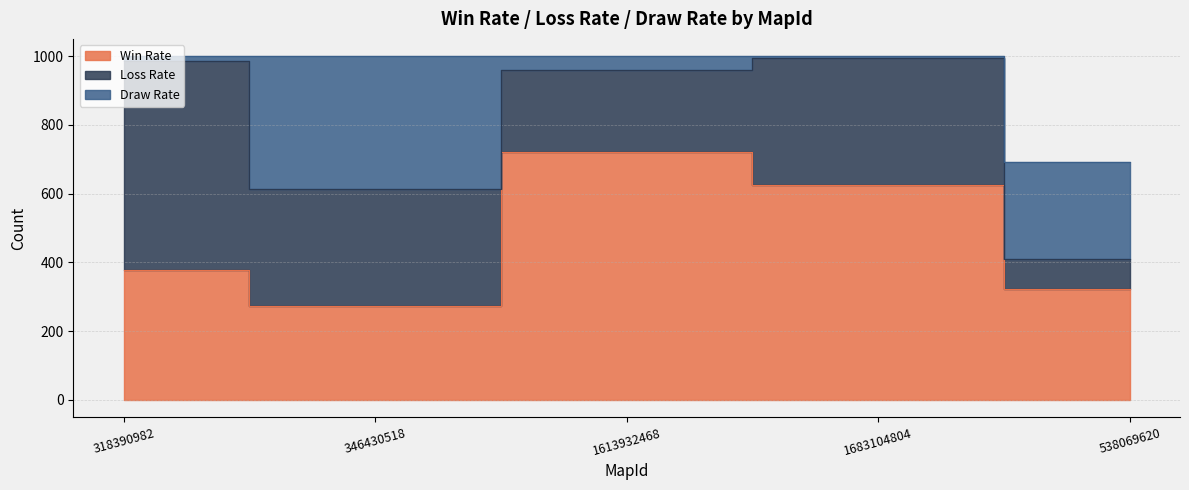

True or false: Win Rate has a value of 450 at 346430518.

False